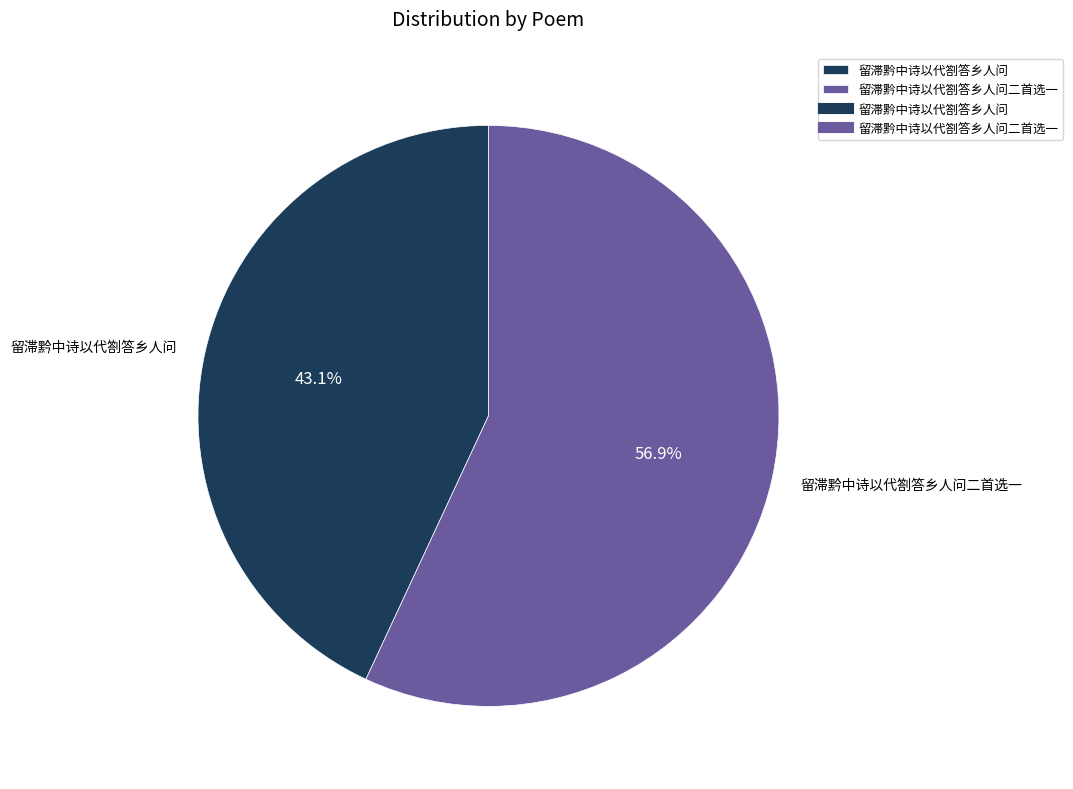

To the nearest percent, what portion does 留滞黔中诗以代劄答乡人问二首选一 represent?

57%